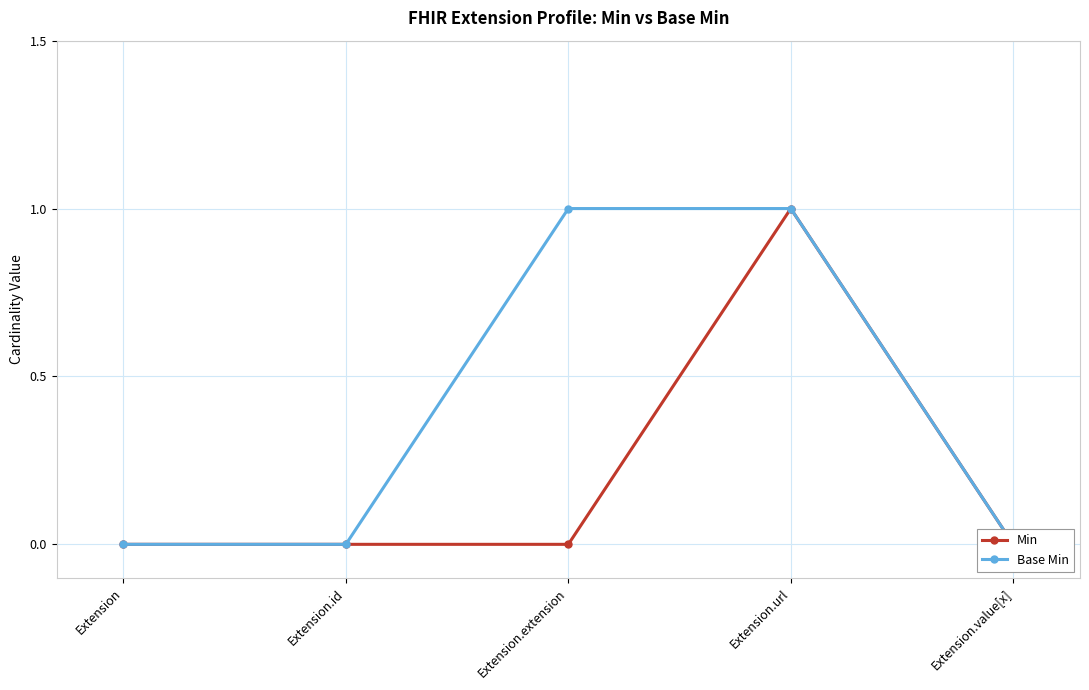

How many interior local peaks does the Min series have?

1